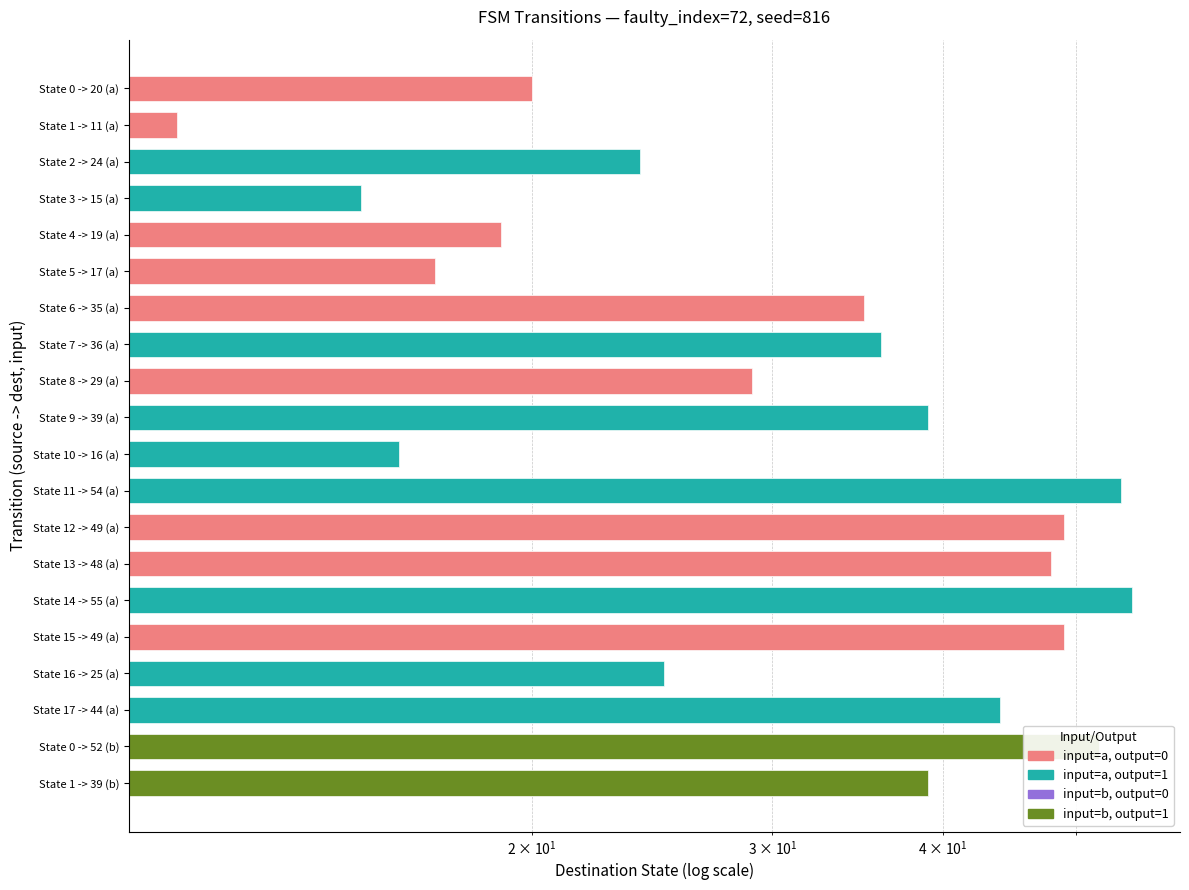

Reading left to right, what are all the values shown in this chart?

State 0 -> 20 (a)=20	State 1 -> 11 (a)=11	State 2 -> 24 (a)=24	State 3 -> 15 (a)=15	State 4 -> 19 (a)=19	State 5 -> 17 (a)=17	State 6 -> 35 (a)=35	State 7 -> 36 (a)=36	State 8 -> 29 (a)=29	State 9 -> 39 (a)=39	State 10 -> 16 (a)=16	State 11 -> 54 (a)=54	State 12 -> 49 (a)=49	State 13 -> 48 (a)=48	State 14 -> 55 (a)=55	State 15 -> 49 (a)=49	State 16 -> 25 (a)=25	State 17 -> 44 (a)=44	State 0 -> 52 (b)=52	State 1 -> 39 (b)=39